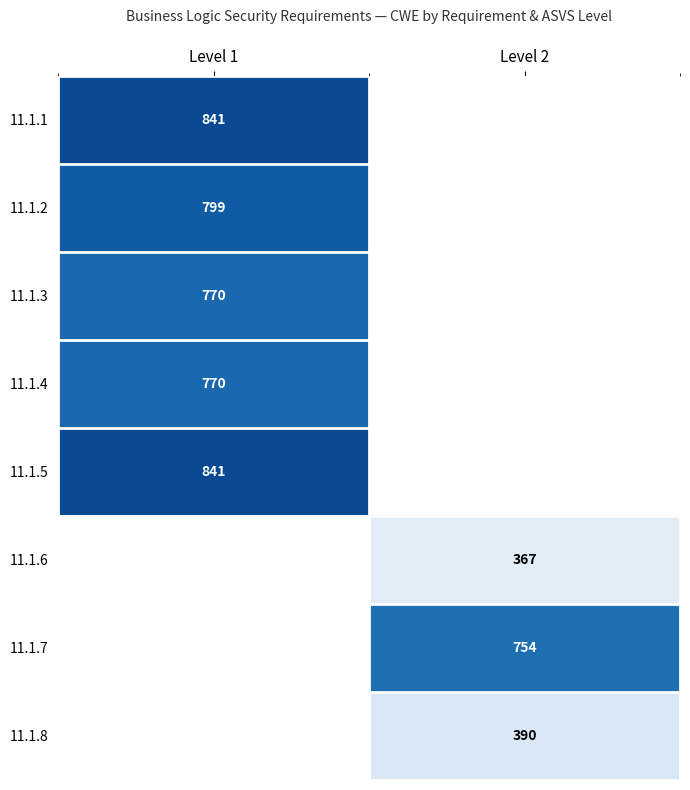

The value of 11.1.7 at Level 2 is 459. True or false?

False